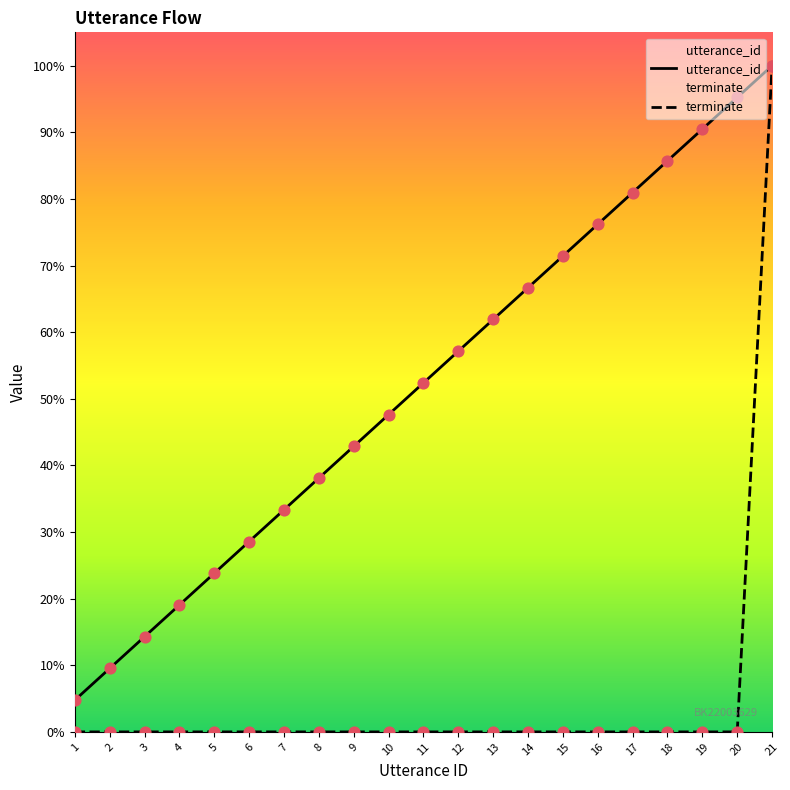

At which category is the sum across all series the highest?

21